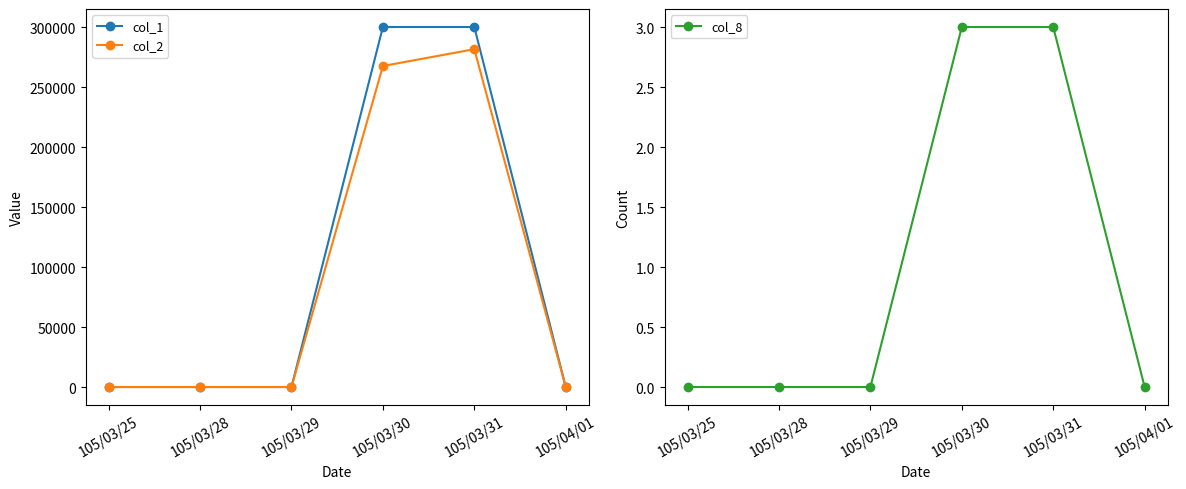

True or false: col_1 has more than 2 interior local peaks.

False